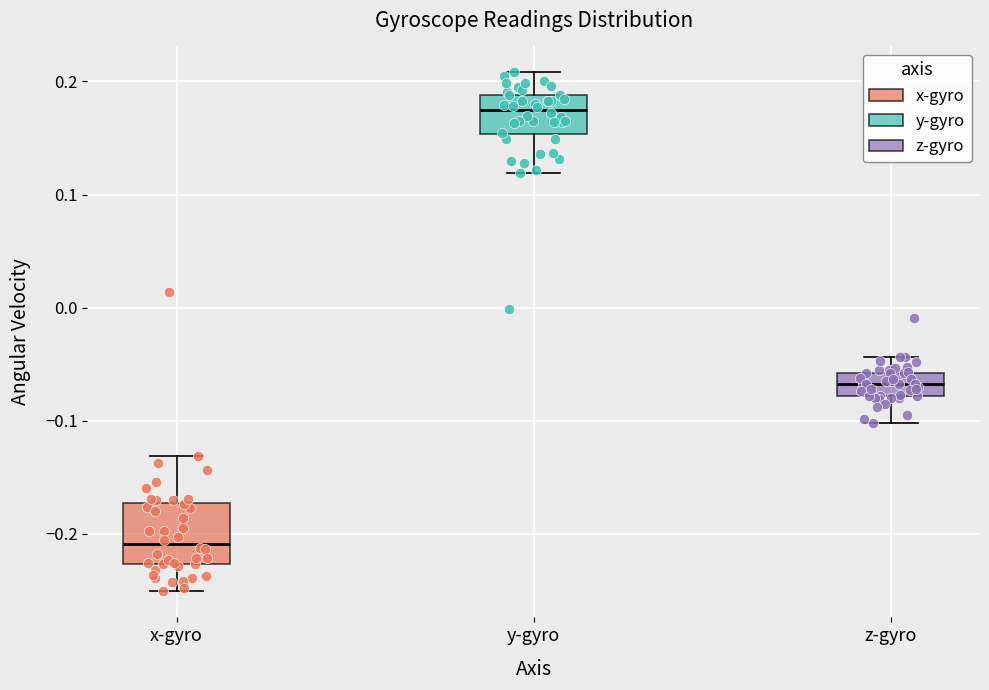

Which box is the tallest, from its lower edge to its upper edge?

x-gyro